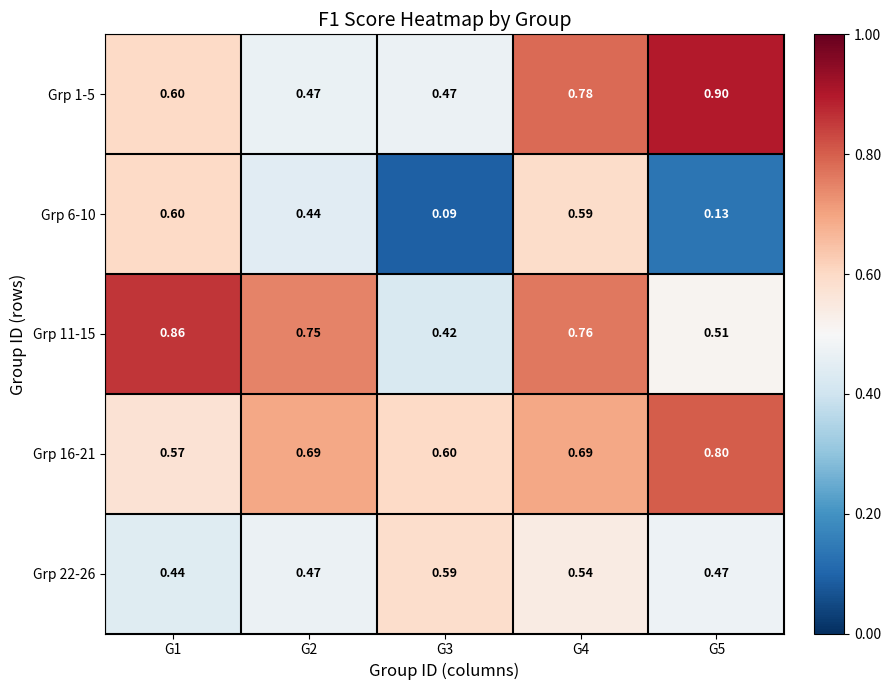

Is the value of Grp 1-5 at G2 greater than the value of Grp 6-10 at G2?

Yes